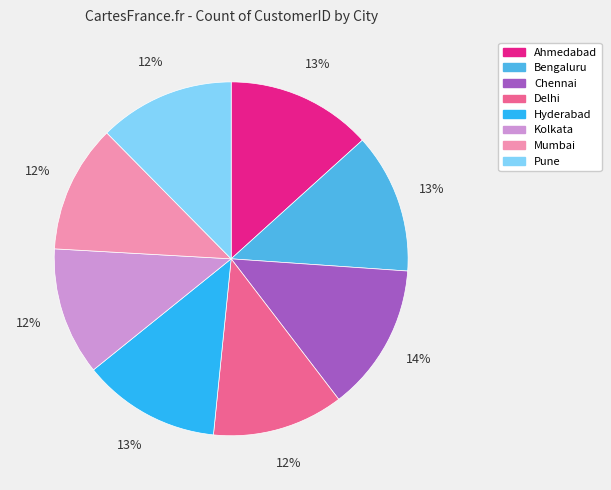

True or false: Pune accounts for 7% of the total.

False